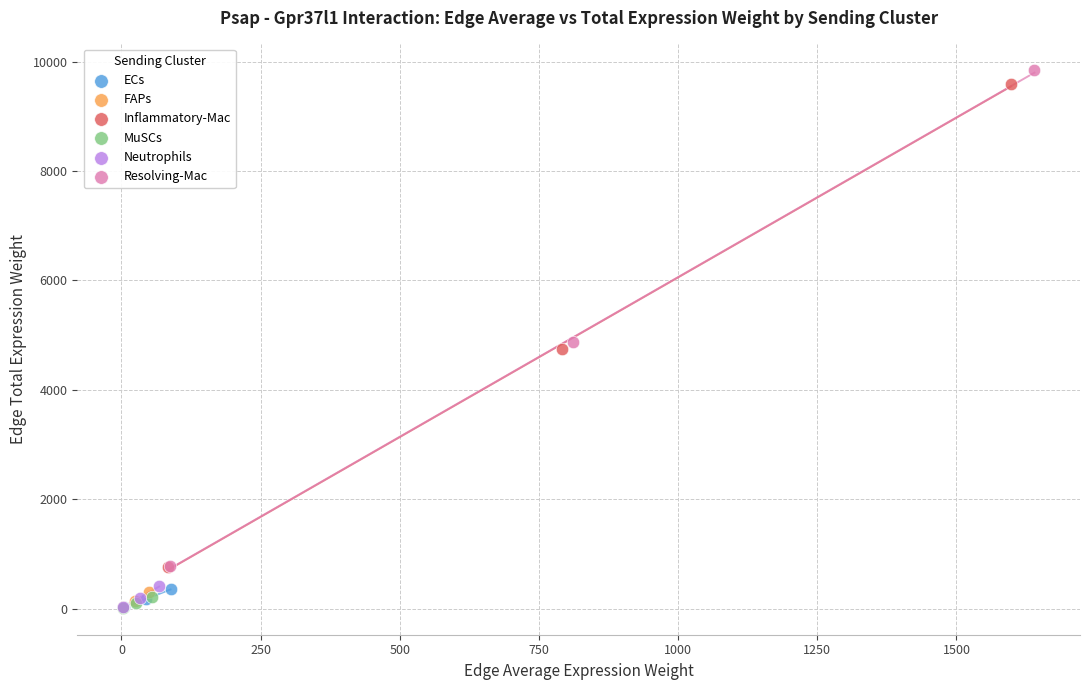

Which series has the largest Y range (max minus min)?

Resolving-Mac